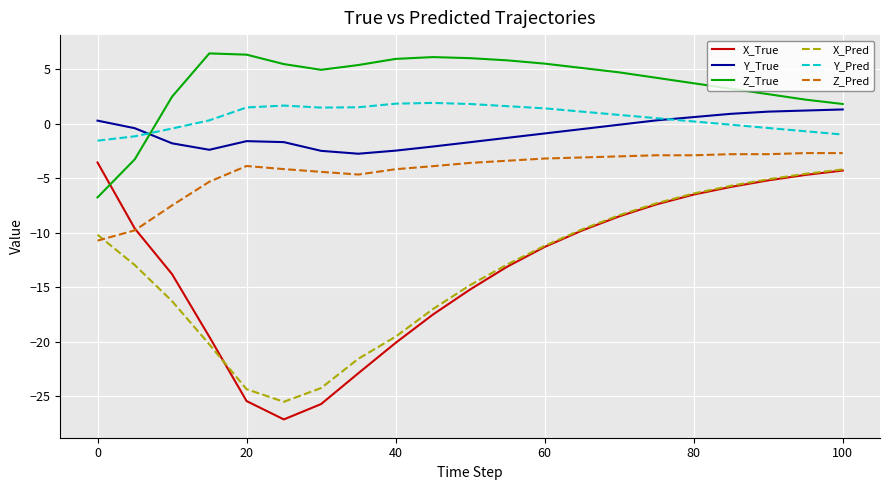

In Z_True, how many points are lower than both neighbors (excluding endpoints)?

1